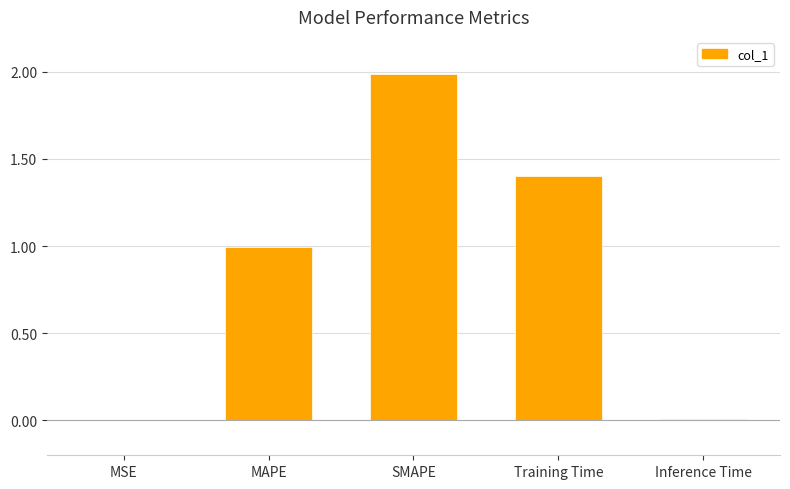

Approximately how many times larger is the value at SMAPE compared to Training Time?

1.4